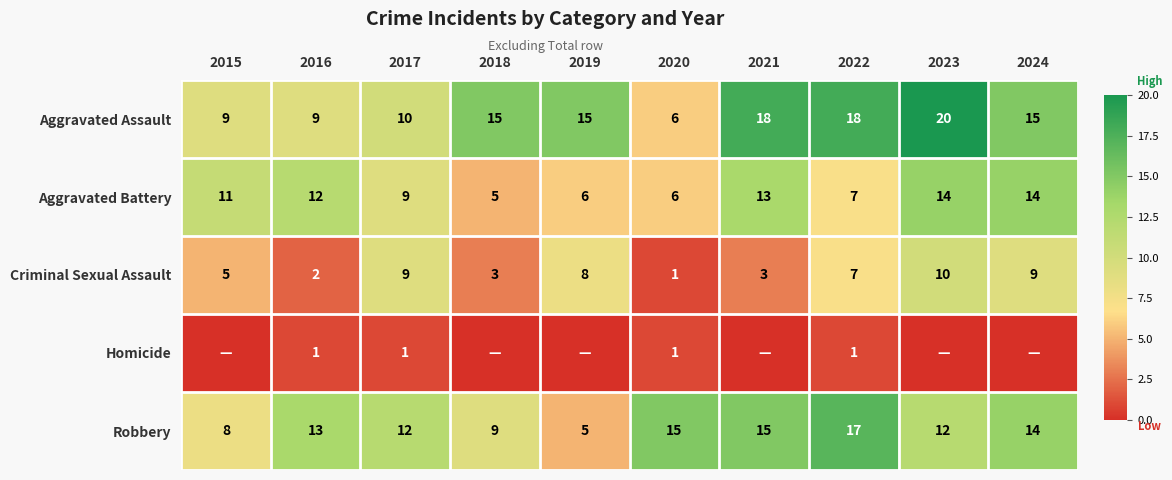

Rank the categories by Homicide value from highest to lowest.

2016, 2017, 2020, 2022, 2015, 2018, 2019, 2021, 2023, 2024